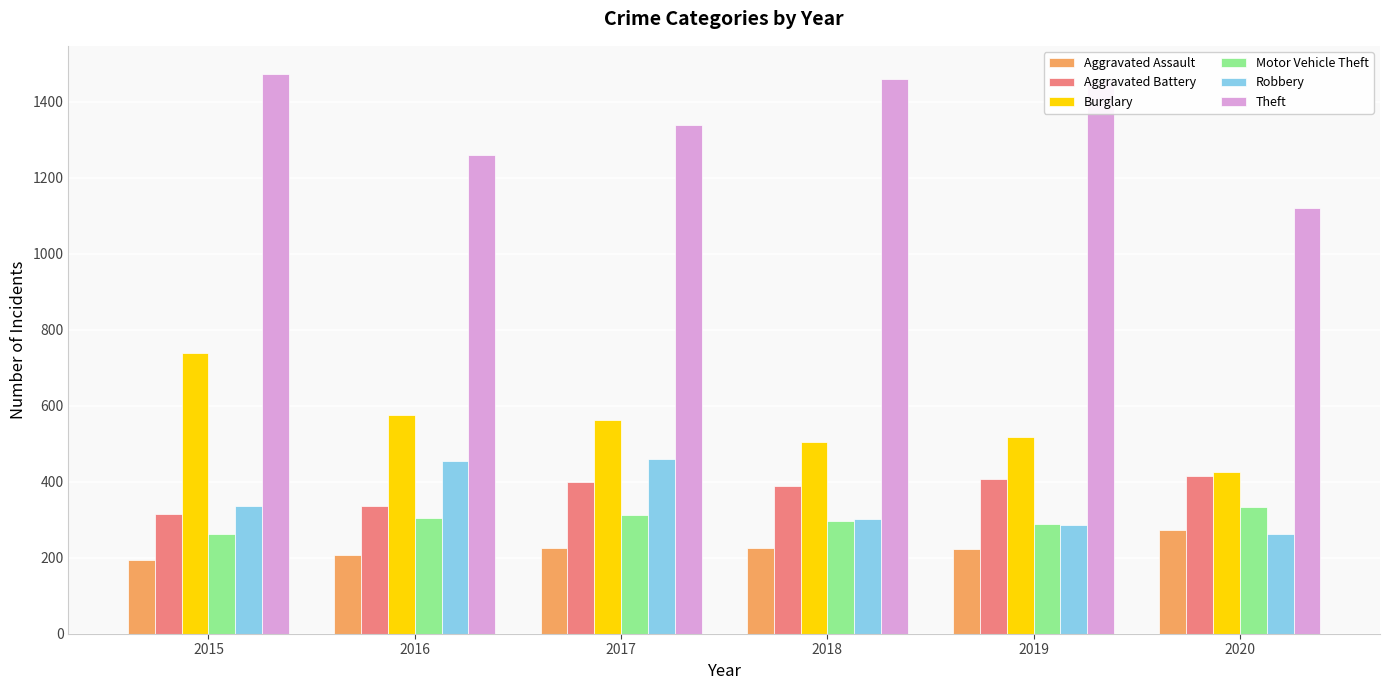

Which series has the widest spread of values?

Theft